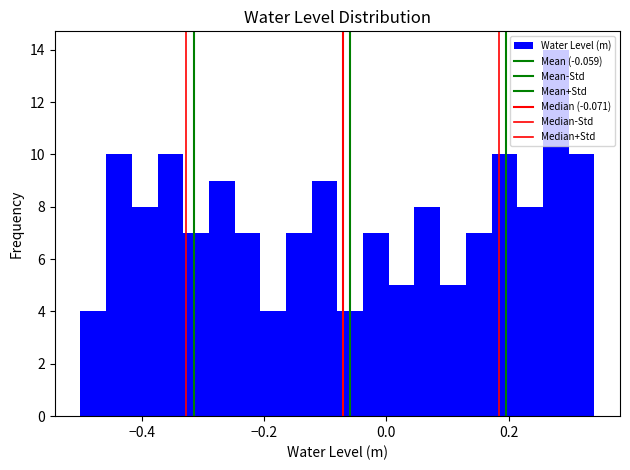

Read against the x-axis, roughly where is the centre of the tallest bar?

0.28